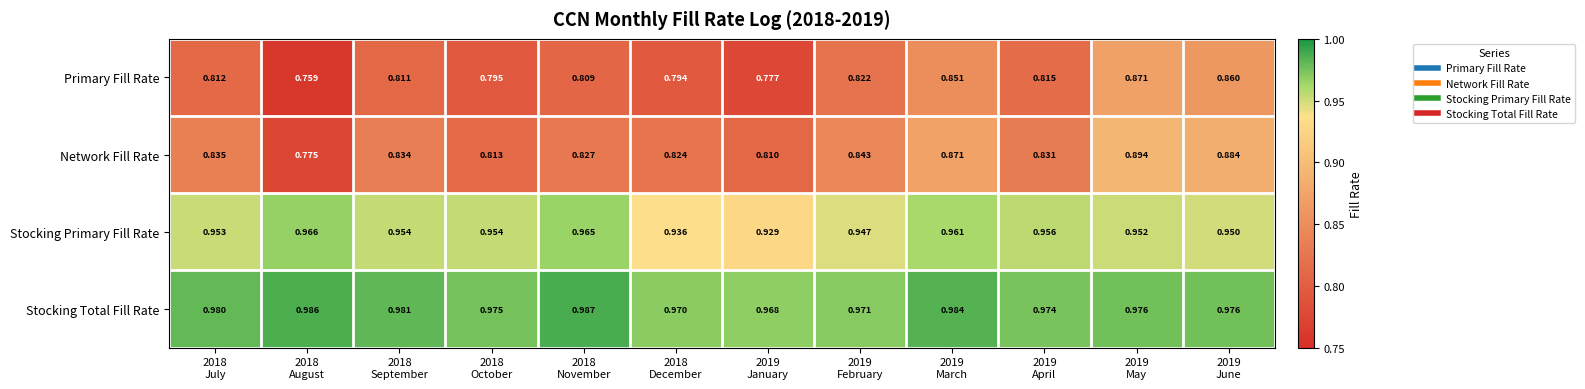

Rank the series by their maximum value, from lowest to highest.

Primary Fill Rate, Network Fill Rate, Stocking Primary Fill Rate, Stocking Total Fill Rate